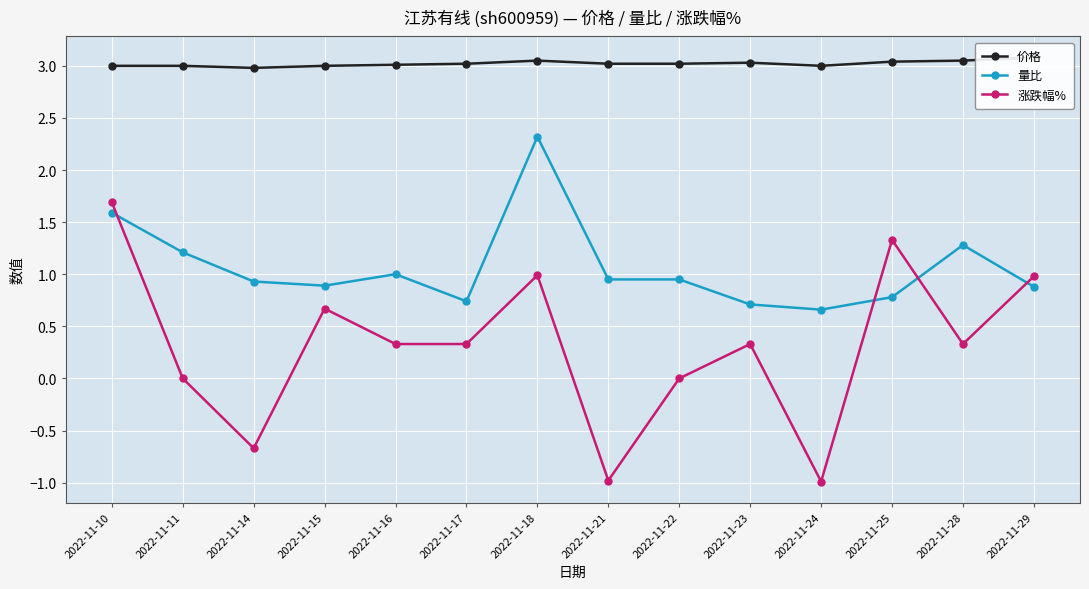

What is the approximate value of 涨跌幅% at 2022-11-17?

0.3